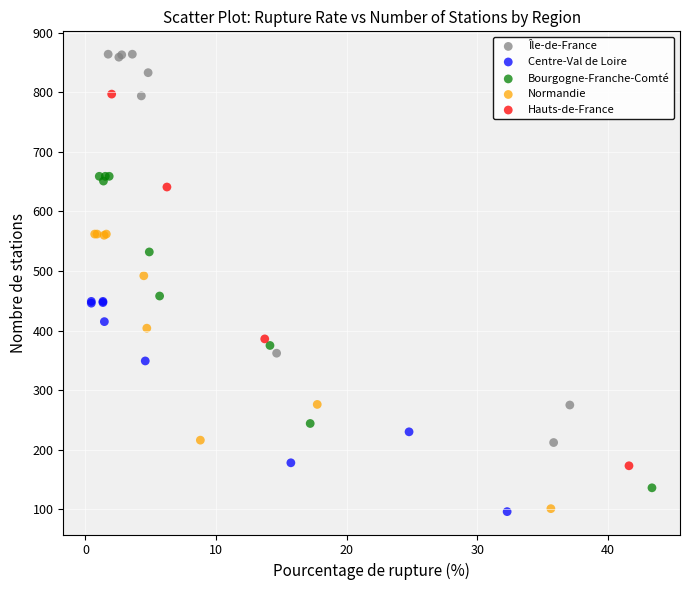

Which series reaches the maximum Y coordinate?

Île-de-France